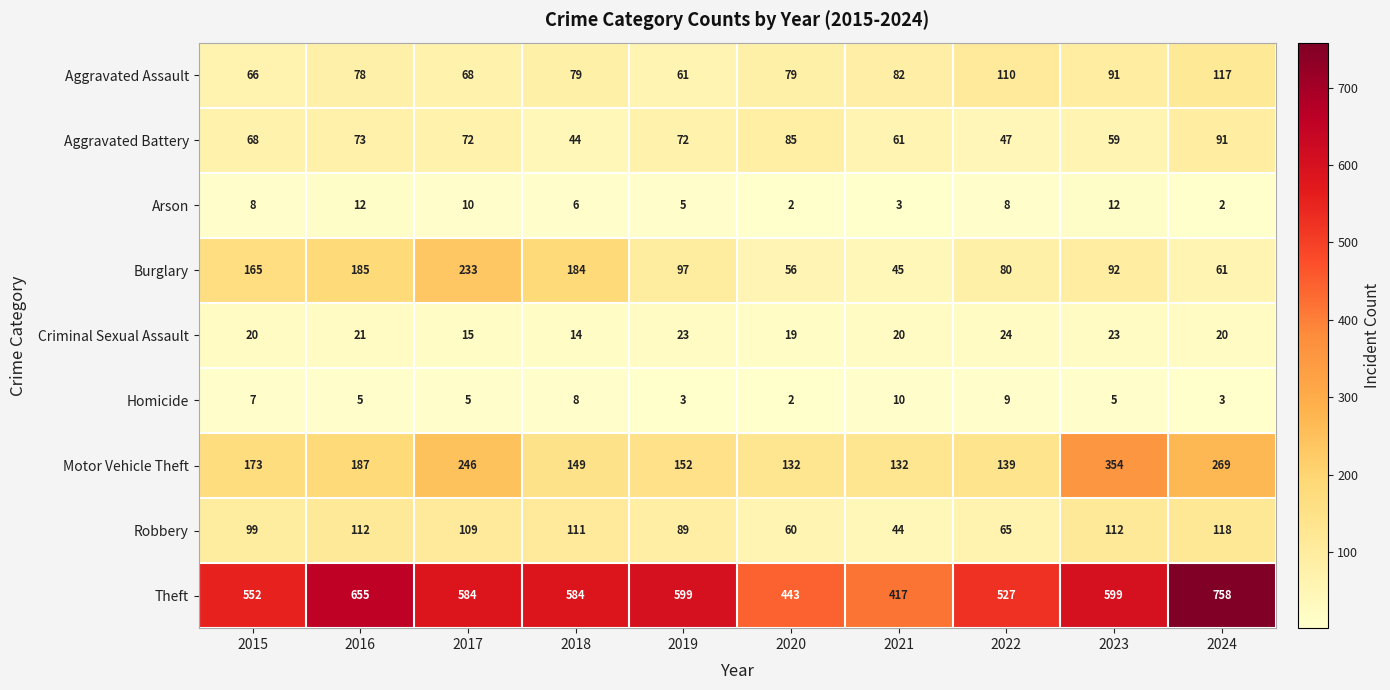

Which series changed the most between 2017 and 2018?

Motor Vehicle Theft